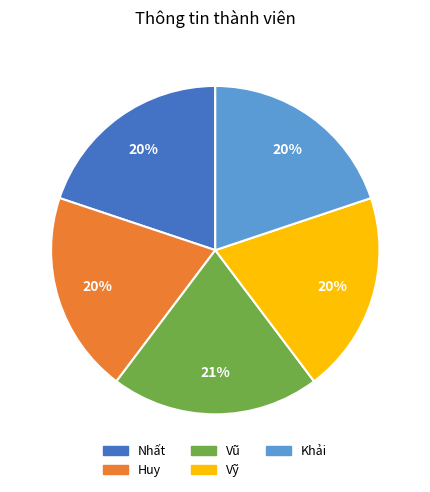

Do Huy and Khải together represent more than half of the pie?

No